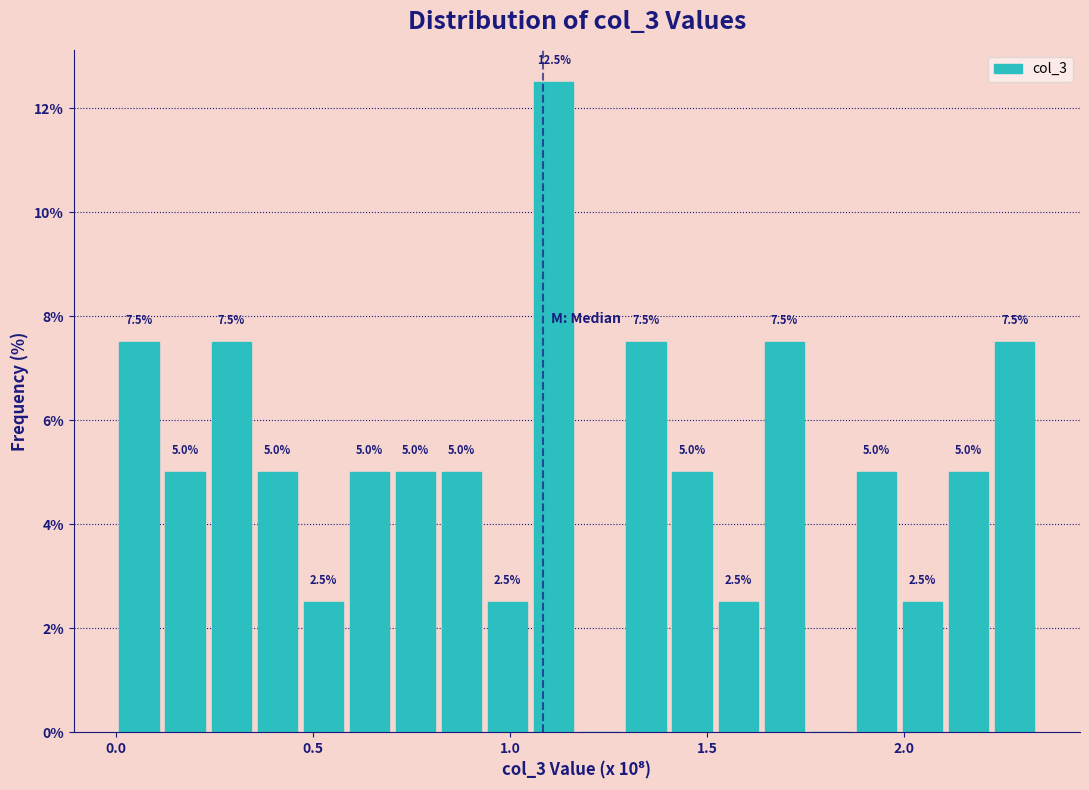

Around what value on the x-axis is the tallest bar? Give the approximate position of its centre, as read against the axis.

1.10